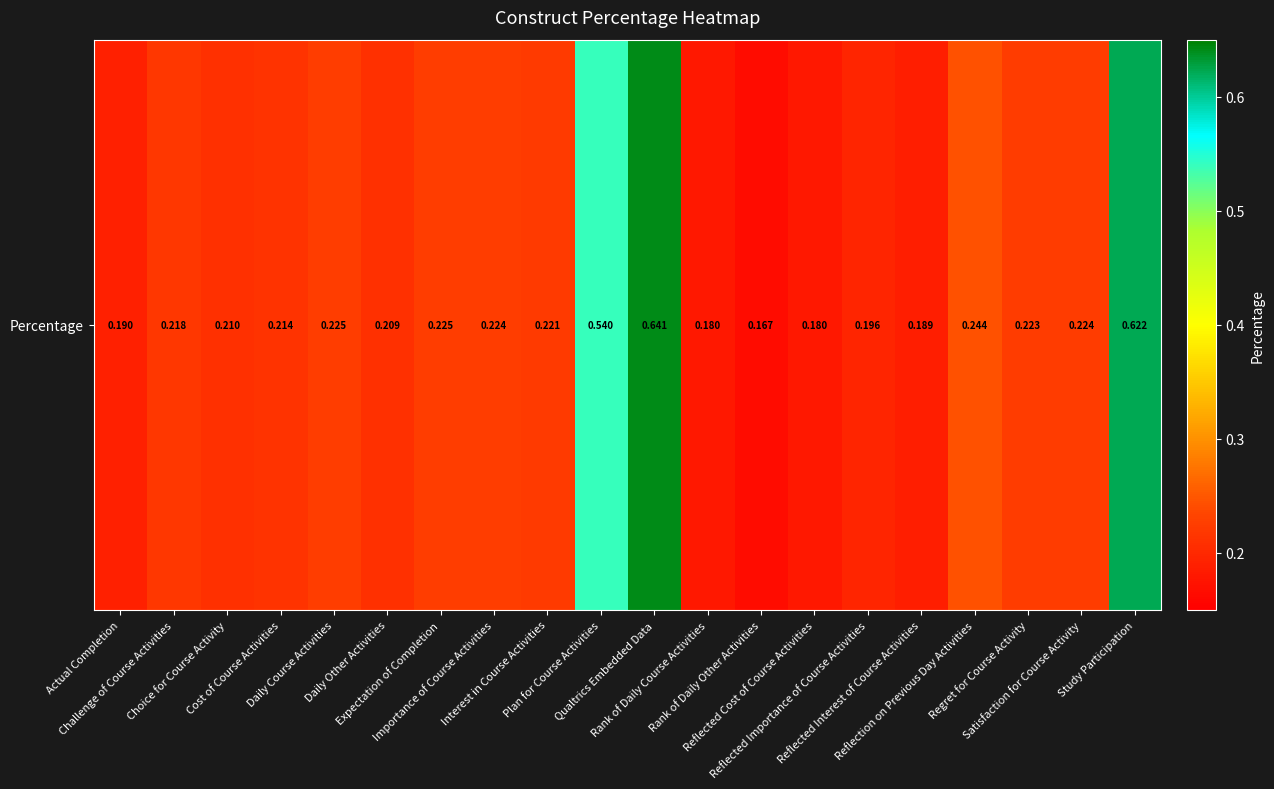

What is the difference between the maximum and second lowest values?

0.5